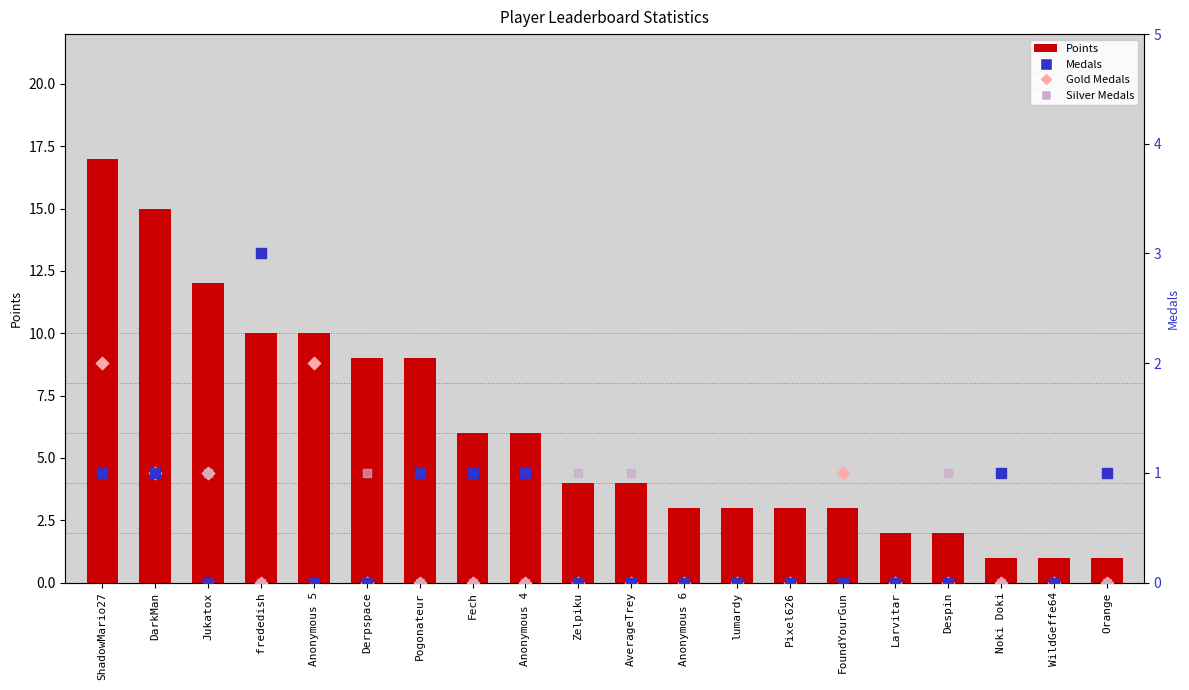

Which series has the largest Y range (max minus min)?

Points